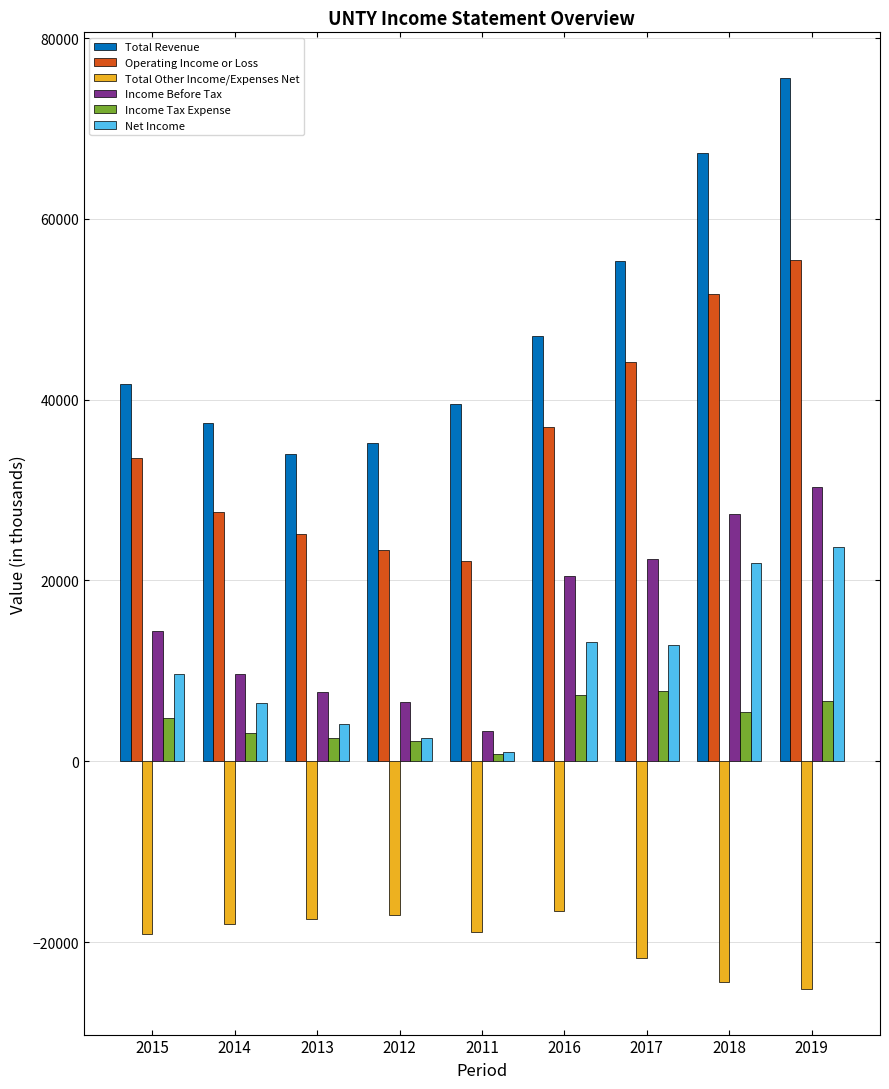

Count the number of categories in the chart.

9